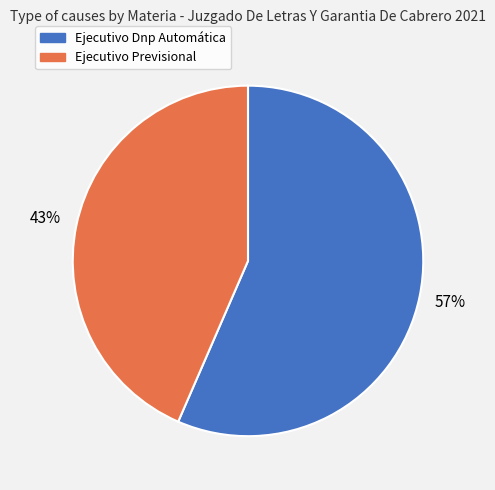

What is the largest slice in the pie chart?

Ejecutivo Dnp Automática